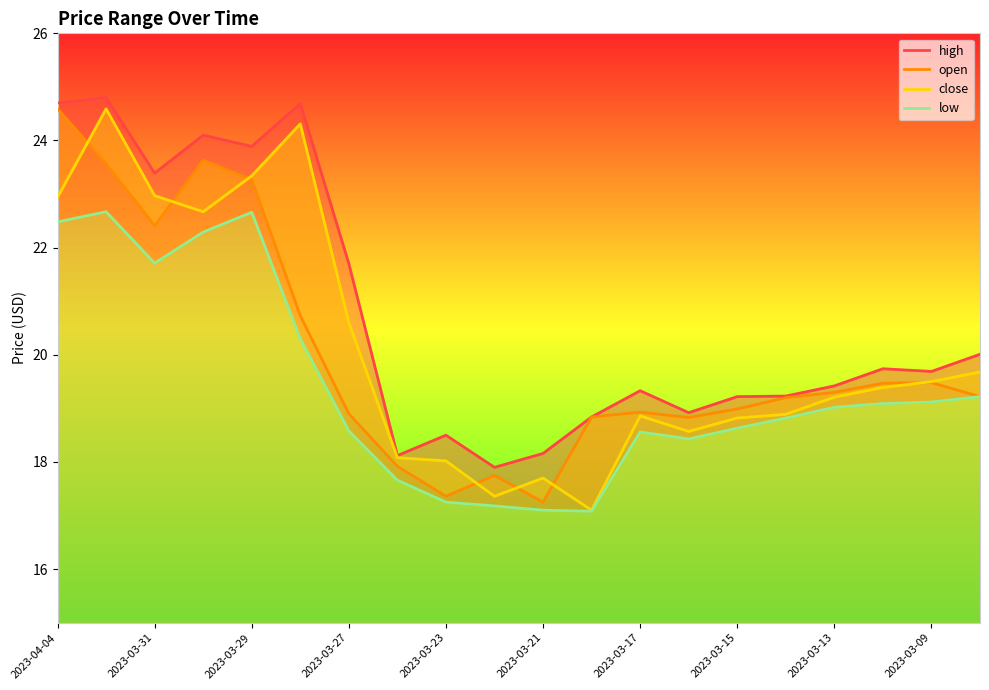

Does the chart have visible grid lines?

No